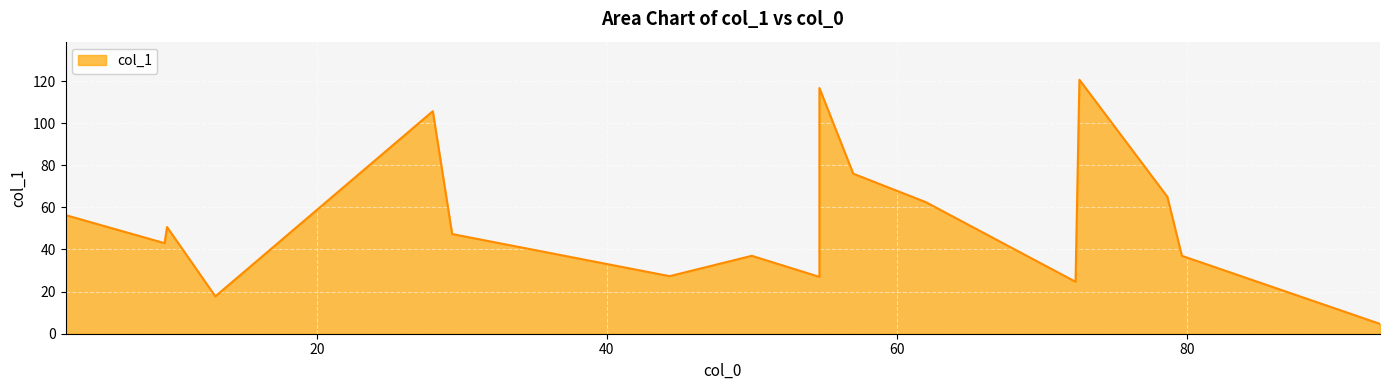

Reading left to right, transcribe all the data shown in this chart.

2.6666666666666665=56.3	9.5=43.0	9.666666666666666=50.7	13.0=17.8	28.0=105.7	29.333333333333332=47.3	44.333333333333336=27.3	50.0=37.0	54.666666666666664=27.0	54.666666666666664=116.7	57.0=76.0	62.0=62.5	72.33333333333333=24.7	72.6=120.6	78.66666666666667=65.0	79.66666666666667=37.0	93.33333333333333=4.7